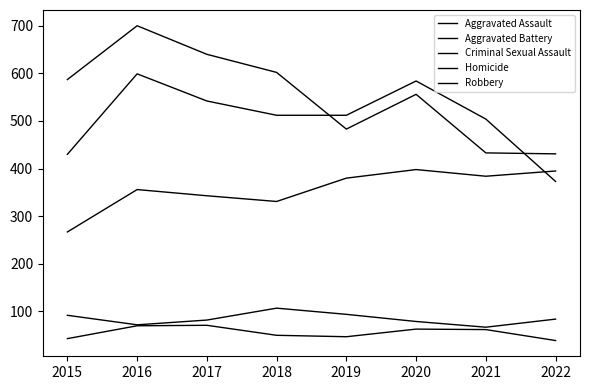

True or false: Aggravated Battery and Criminal Sexual Assault intersect in this chart.

False